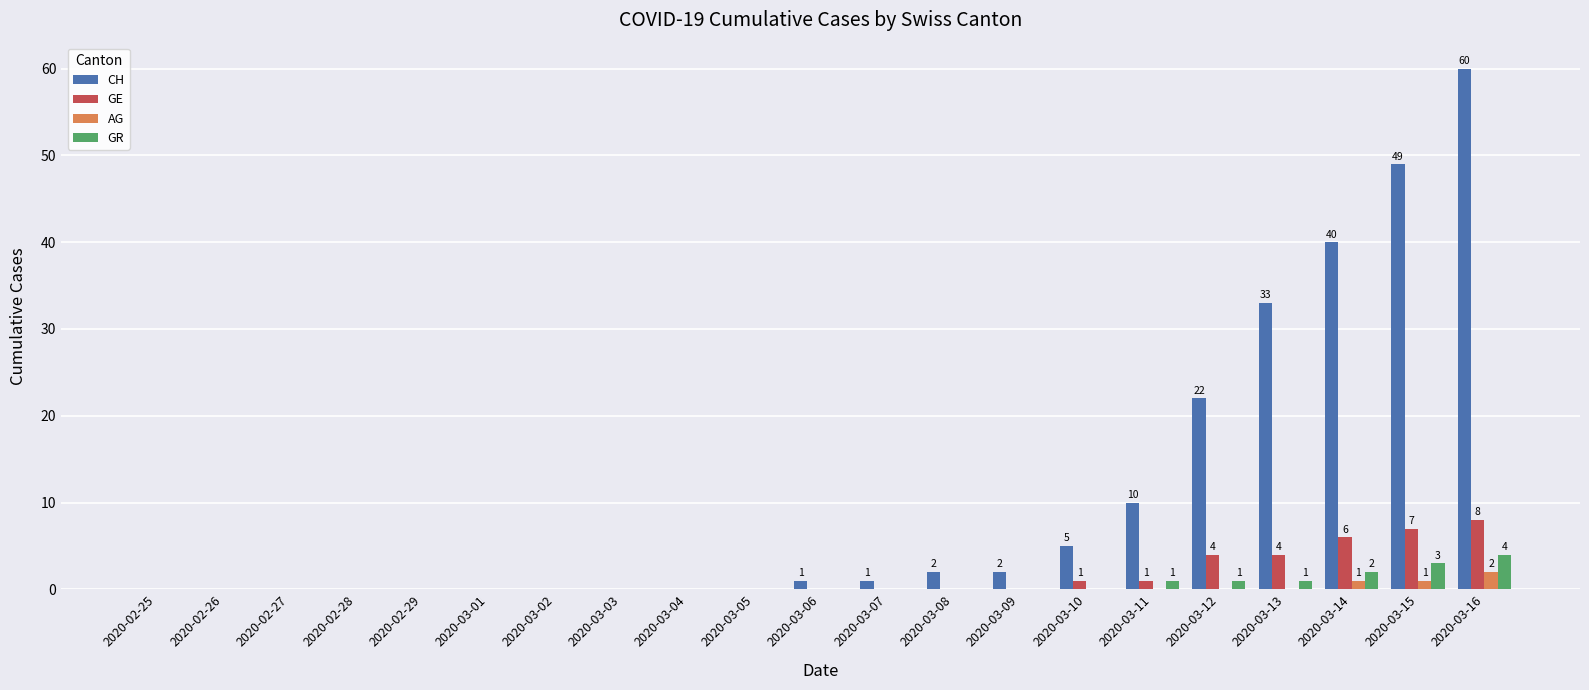

What is the maximum value shown in the chart?

60